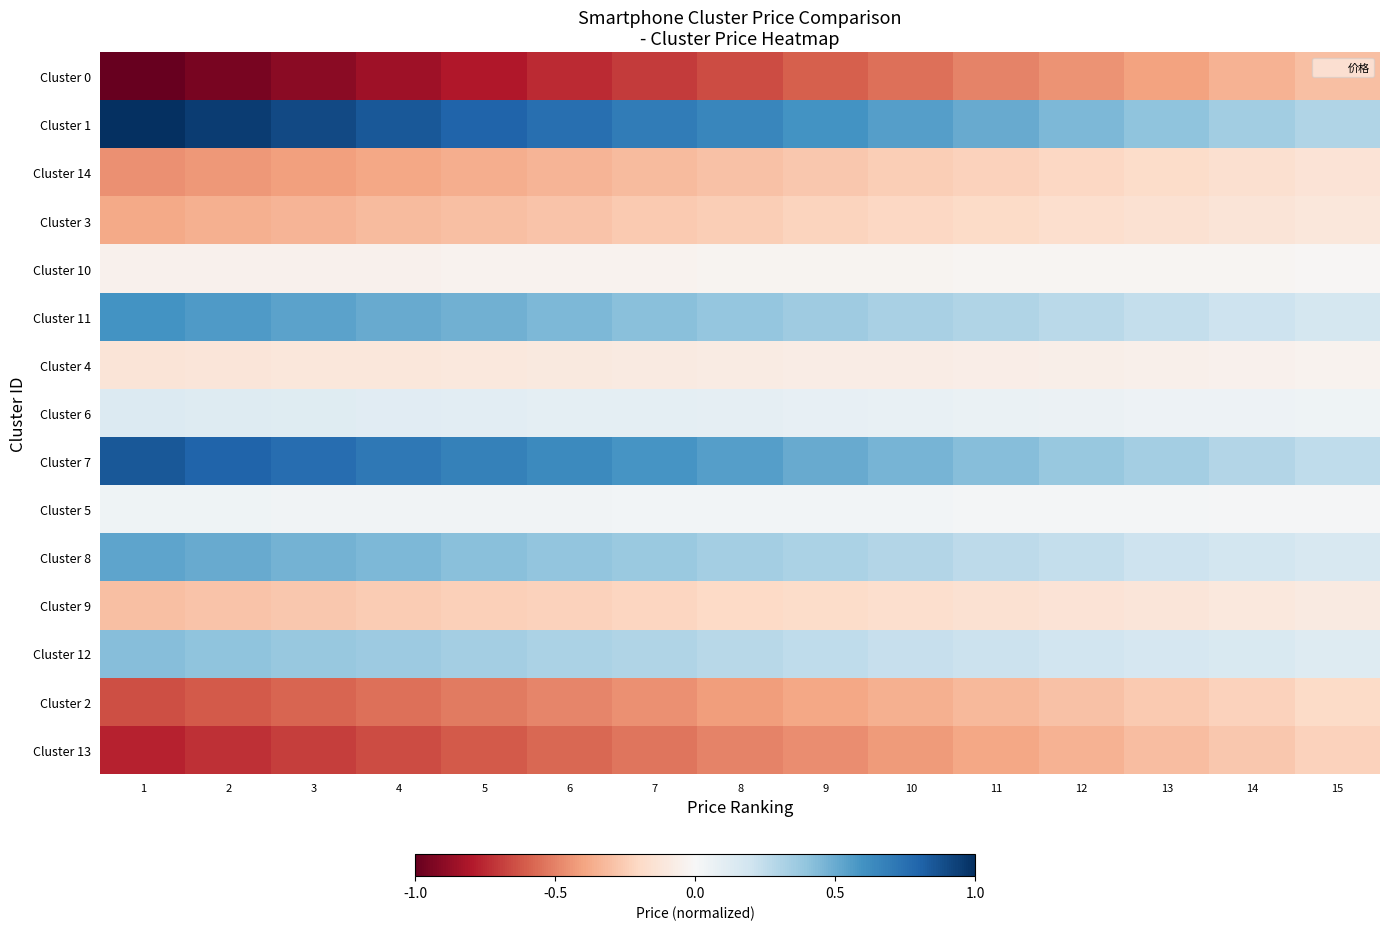

What is the minimum value shown in the chart?

-1.0